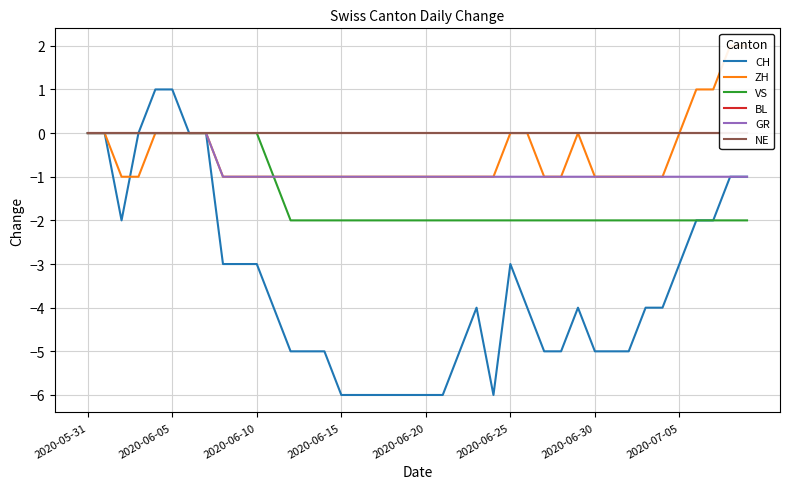

What is the minimum value shown in the chart?

-6